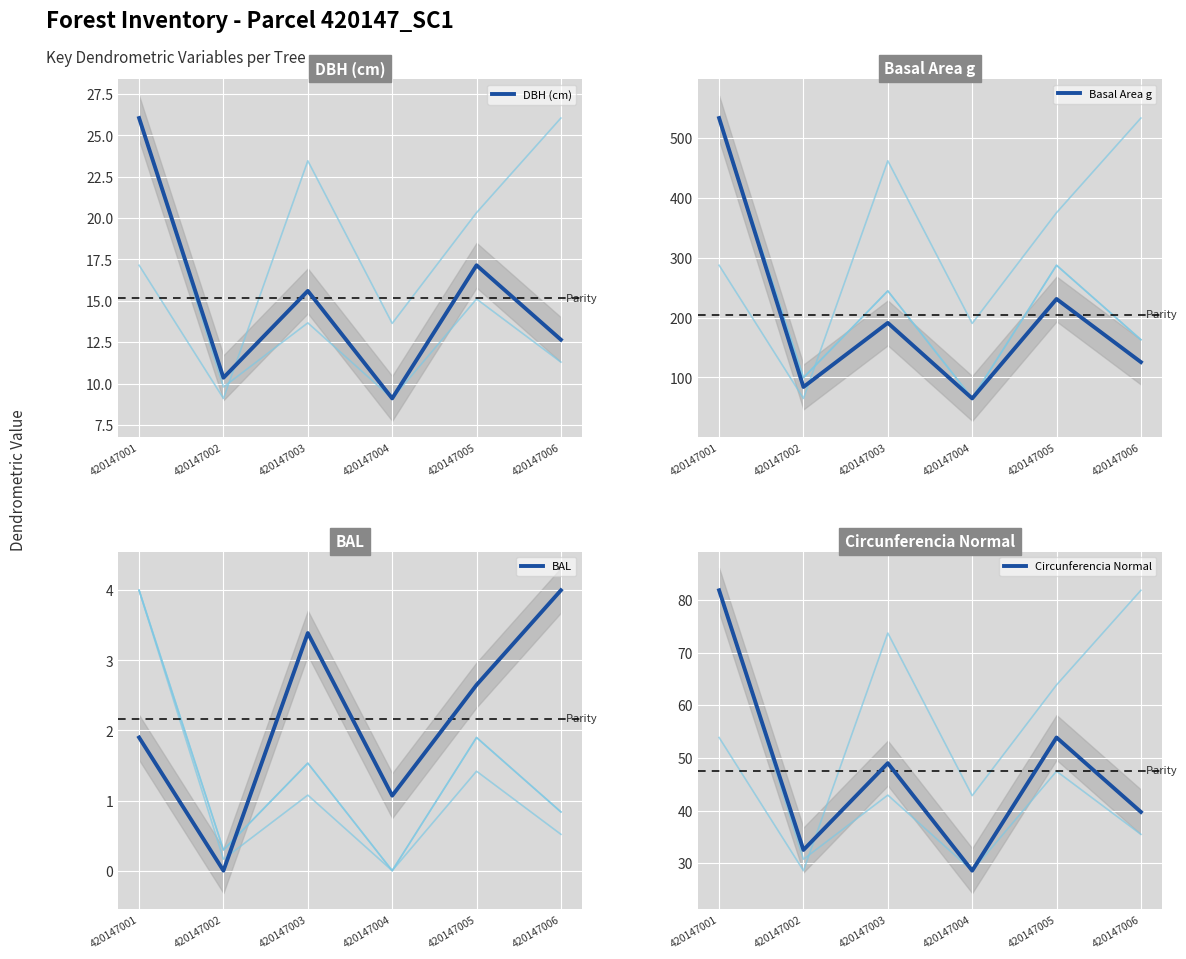

True or false: DBH (cm) has a value of 5.5 at 420147006.

False